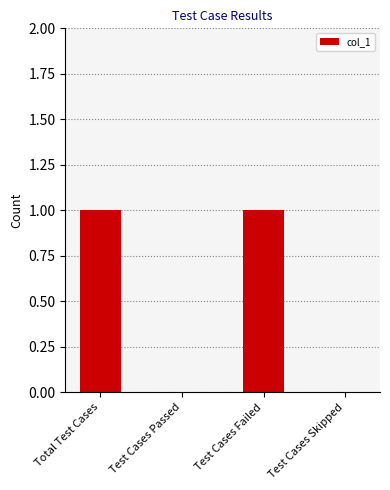

Is it true that the value at Total Test Cases is 0?

False